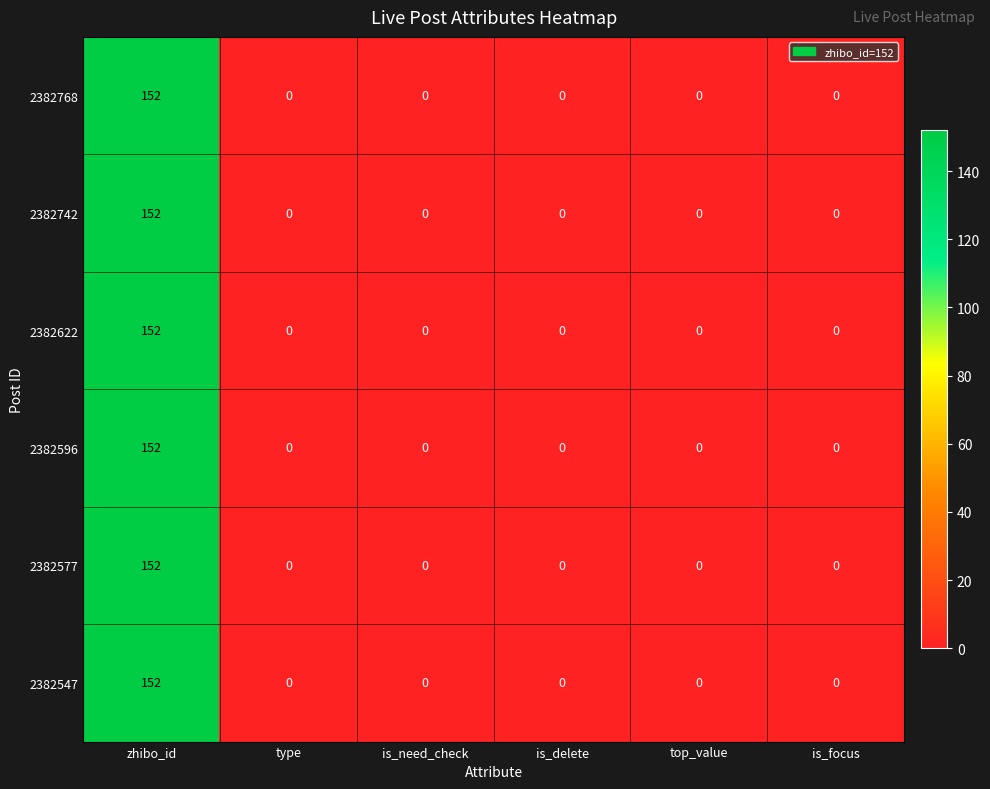

Is it true that 2382742 equals 48 at type?

False